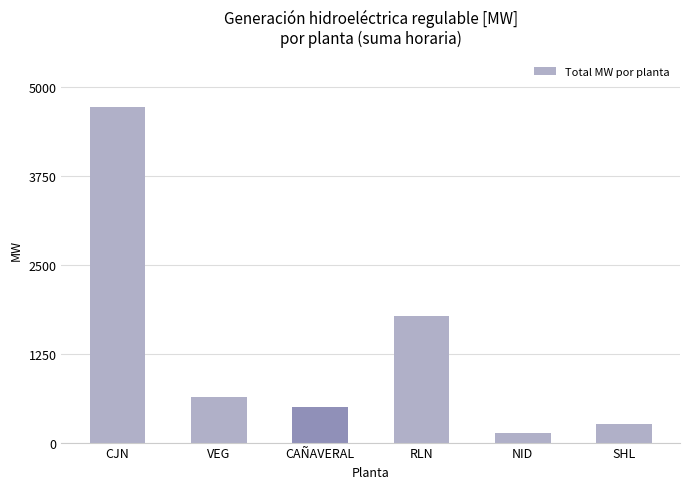

What position from the left is SHL?

6